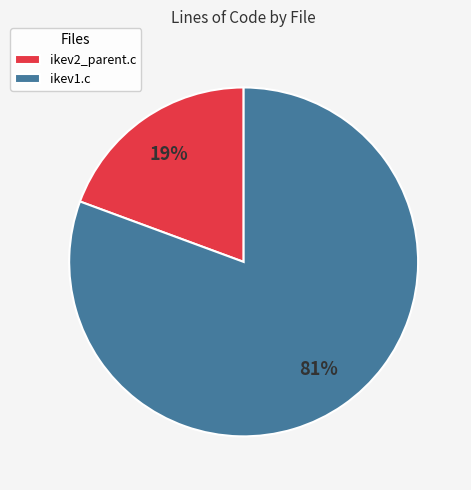

Is the sum of ikev1.c and ikev2_parent.c greater than half?

Yes